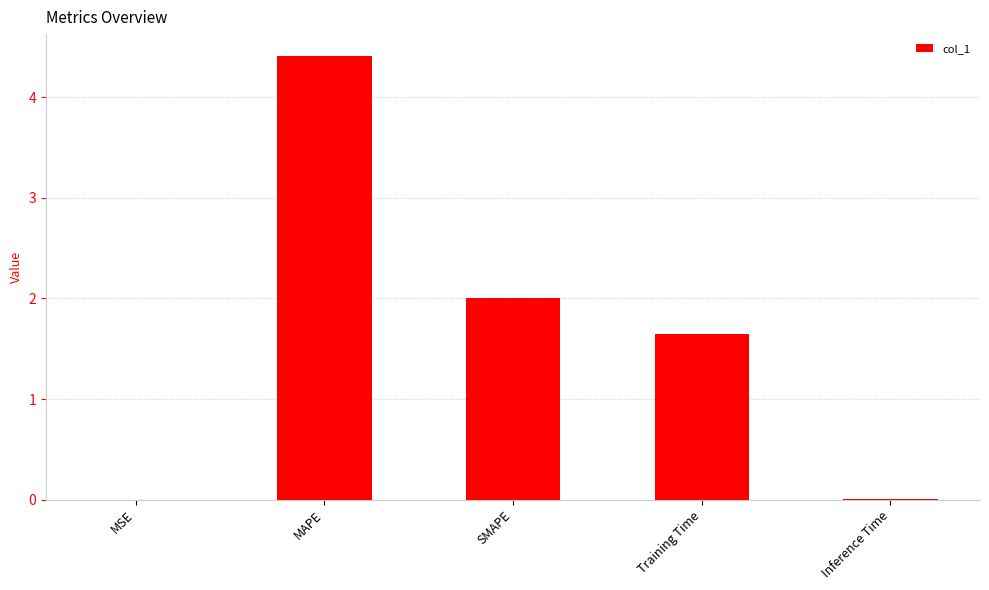

What is the sum of the values at SMAPE and Training Time?

3.6